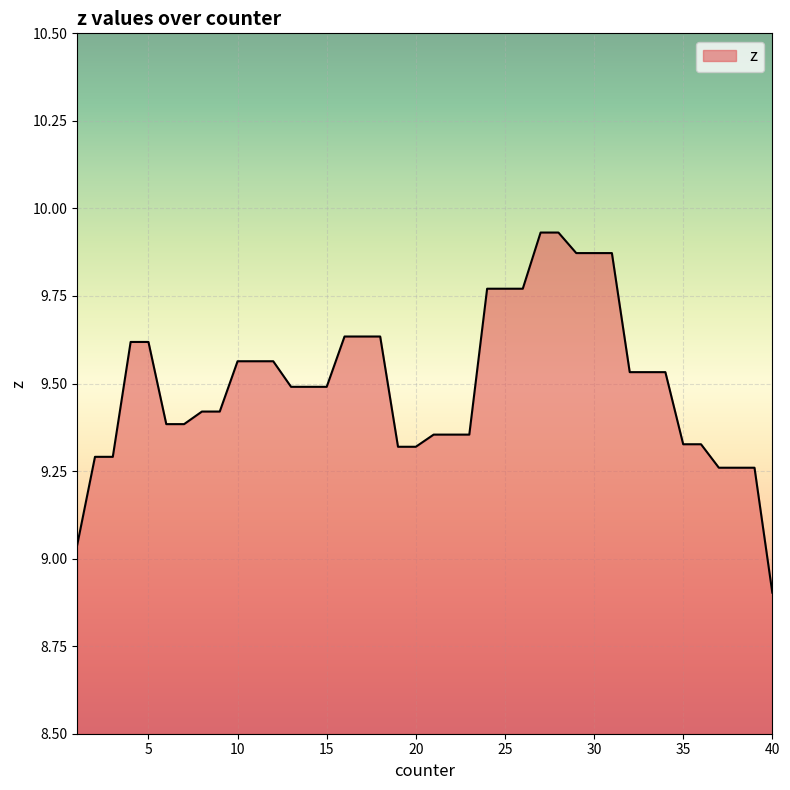

What is the minimum value shown in the chart?

8.9